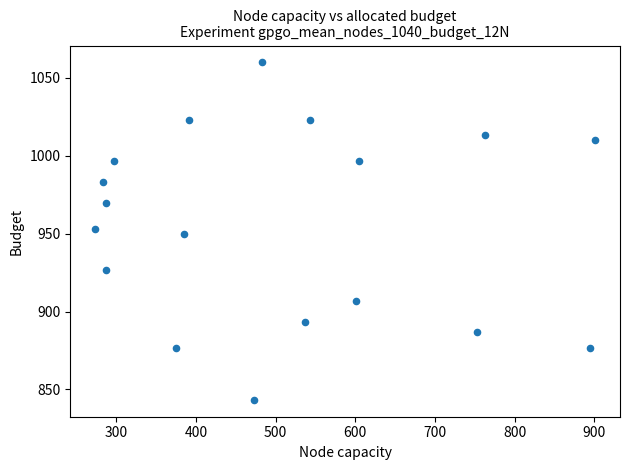

What is the range of Y values (max minus min)?

216.7